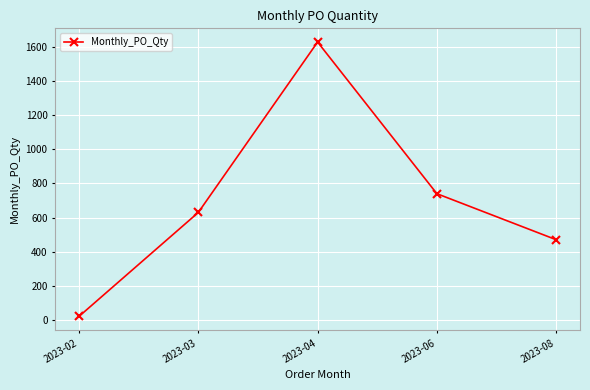

How many points are higher than both their immediate neighbors (excluding endpoints)?

1